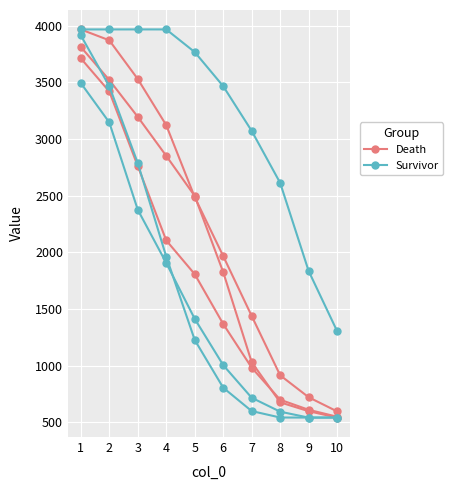

The Death series shows 2497.6 at 5. True or false?

True